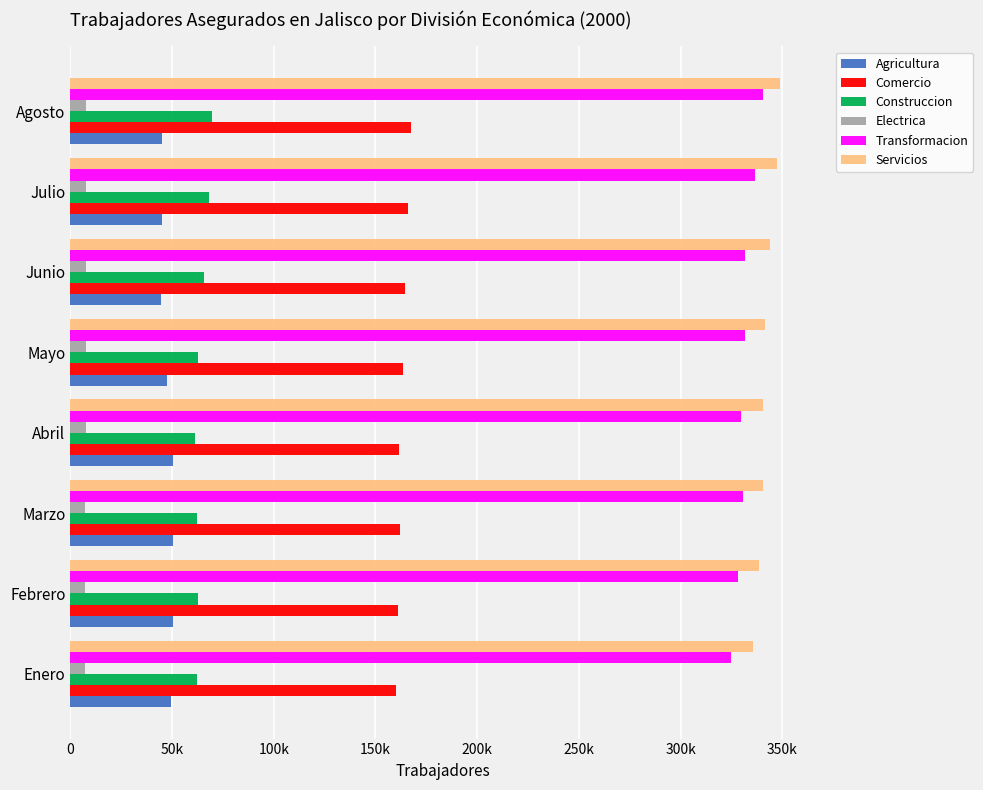

What are all the series names shown in the legend?

Agricultura, Comercio, Construccion, Electrica, Transformacion, Servicios